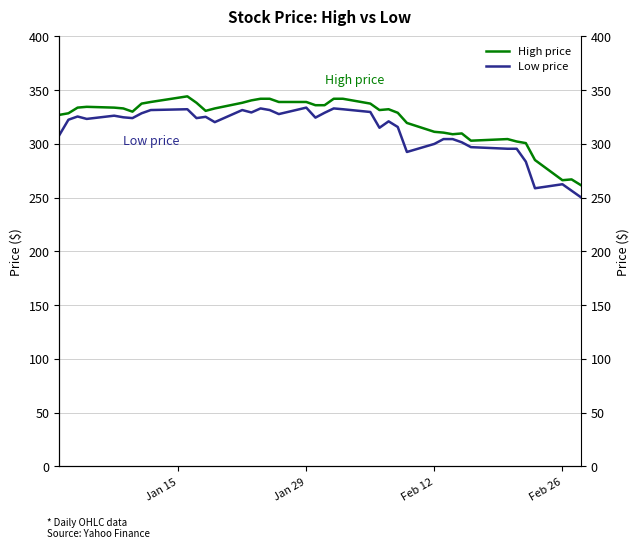

What is the minimum value shown in the chart?

250.5